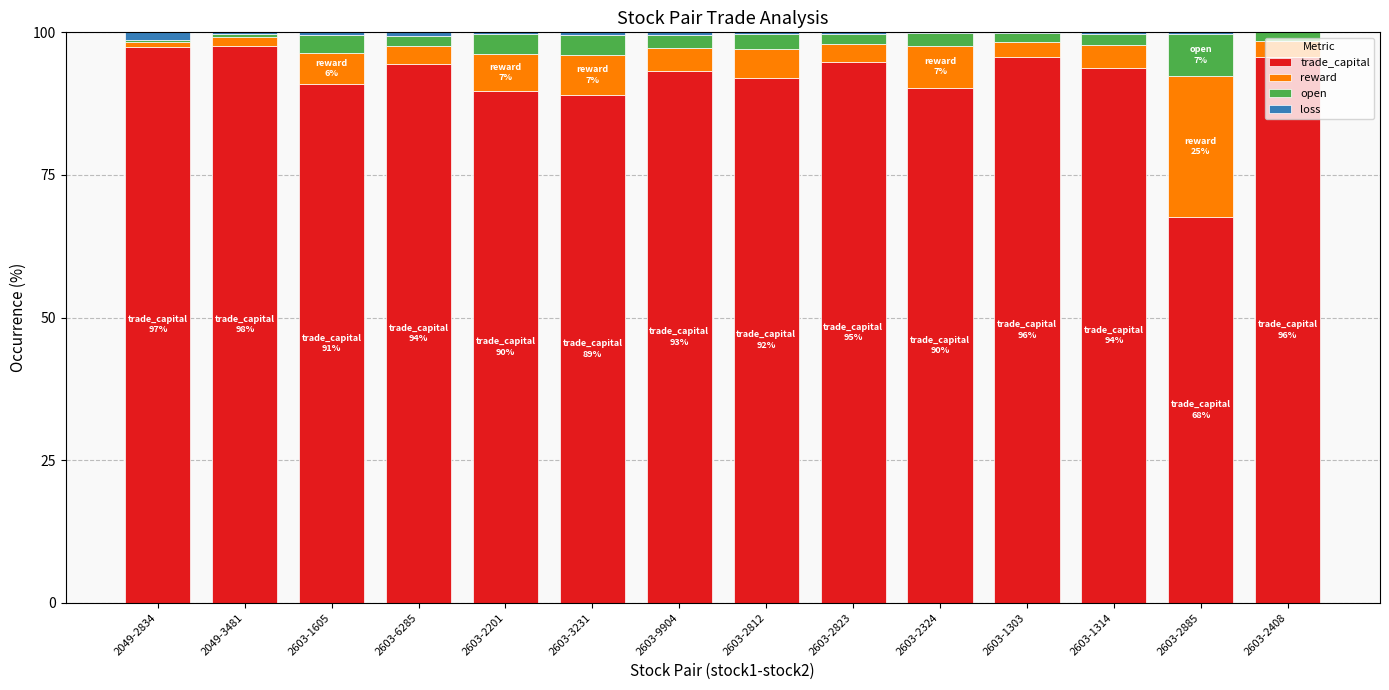

The value of trade_capital at 2603-2812 is 92.1. True or false?

True